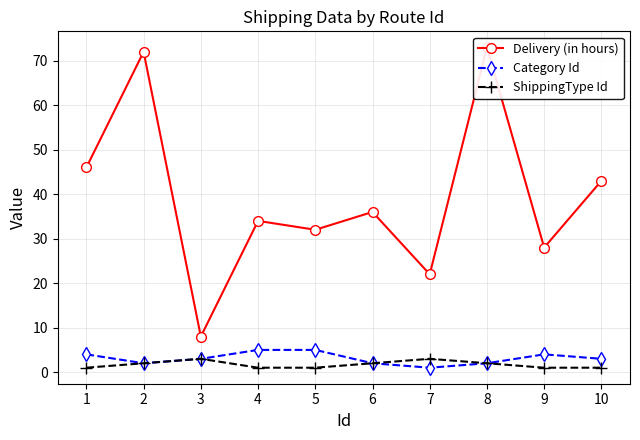

True or false: ShippingType Id has more than 1 points higher than both neighbors.

True